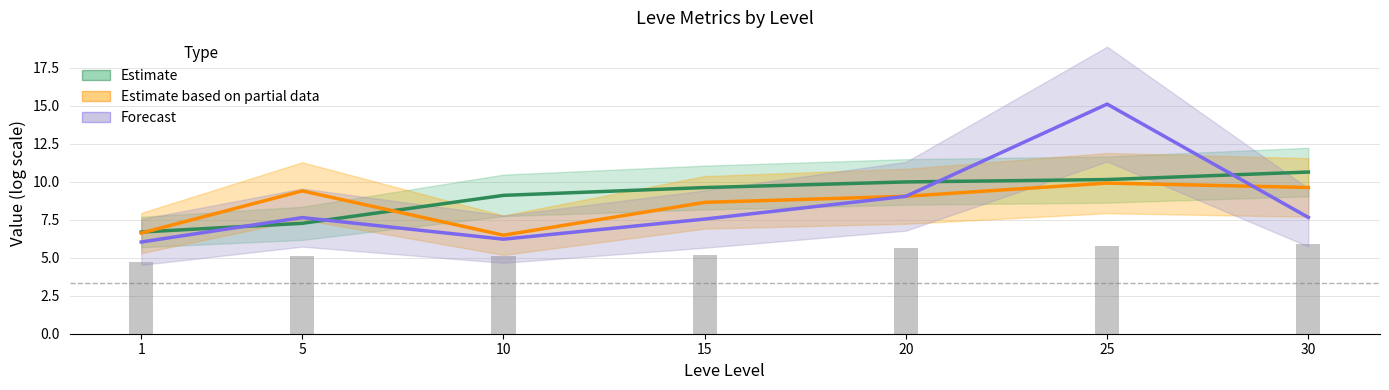

Which category has the lowest value in the Forecast series?

1